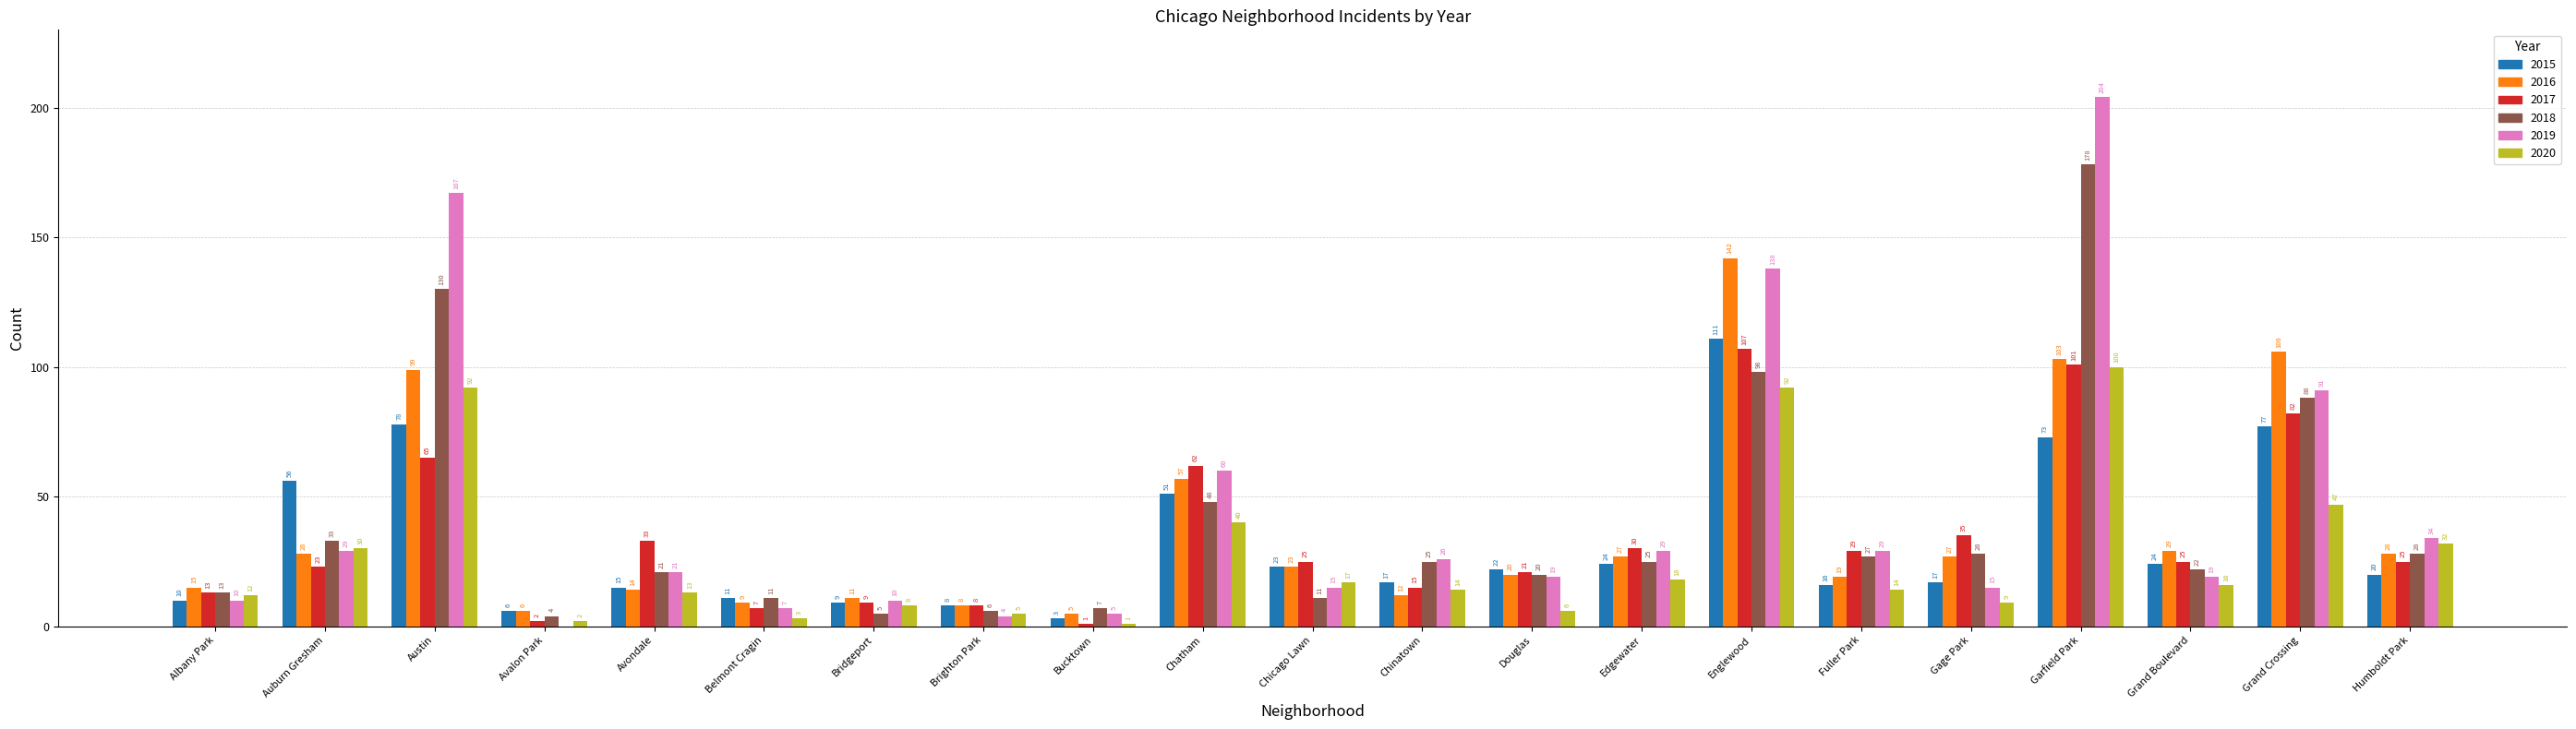

Are the bars horizontal?

No